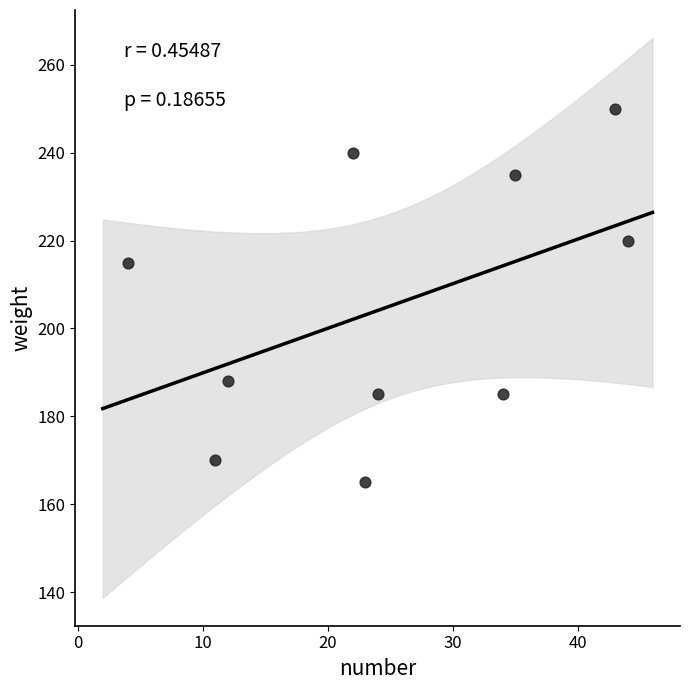

What Y value in the scatter plot is closest to 207?

215